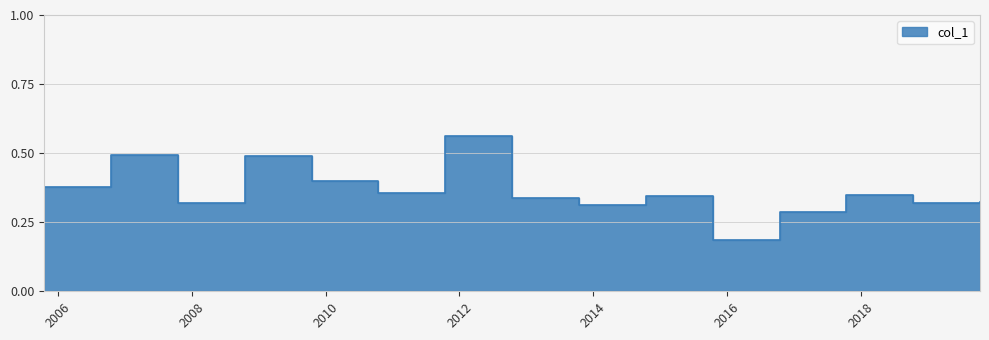

True or false: the data shows 0.1 at 2013-10-15.

False